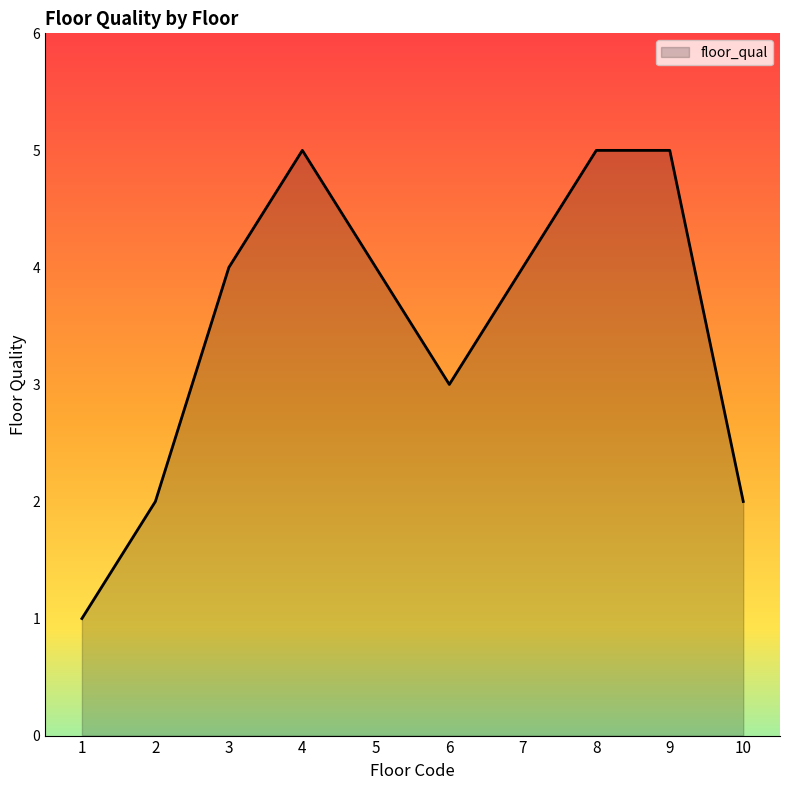

The chart shows a value of 5 at 8. True or false?

True